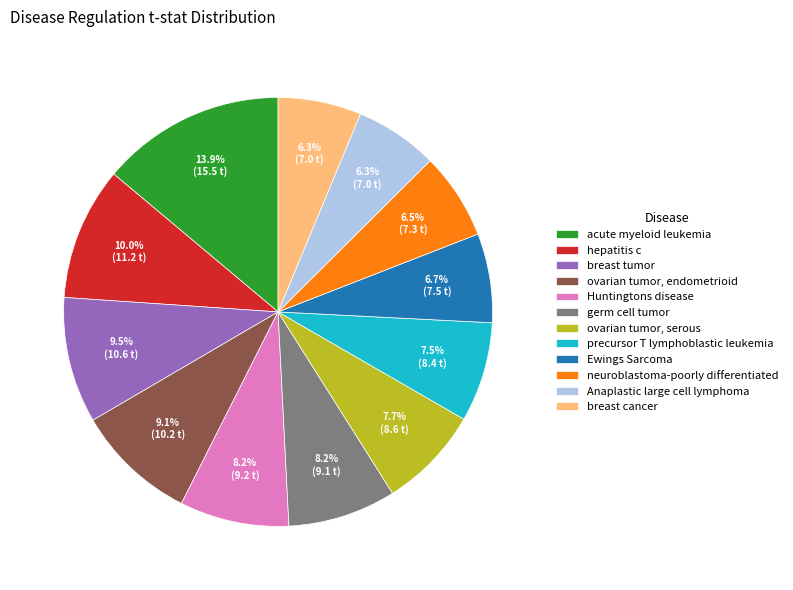

Count the number of slices in the pie.

12